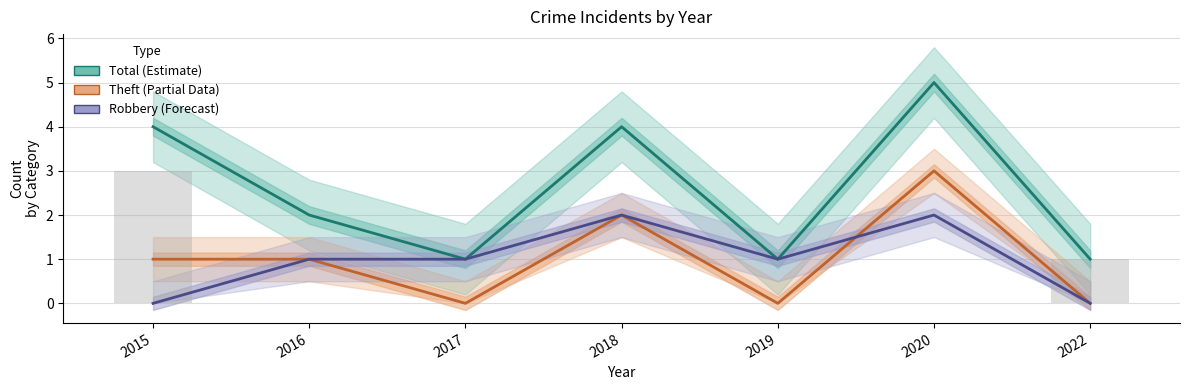

What is the value of the Theft (Partial Data) bar at the 4th from the left?

2